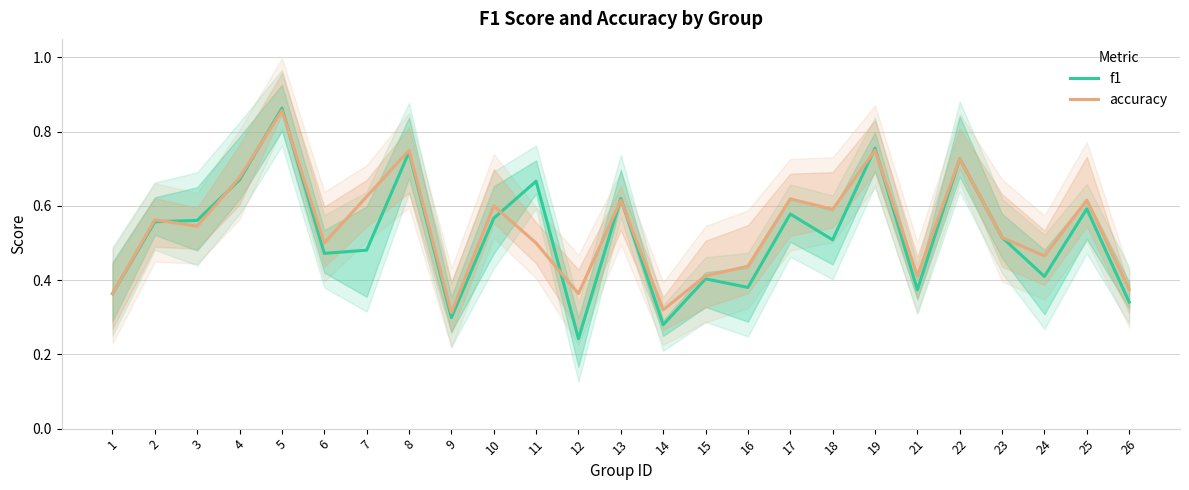

Between which two adjacent categories do accuracy and f1 first intersect?

2 and 3